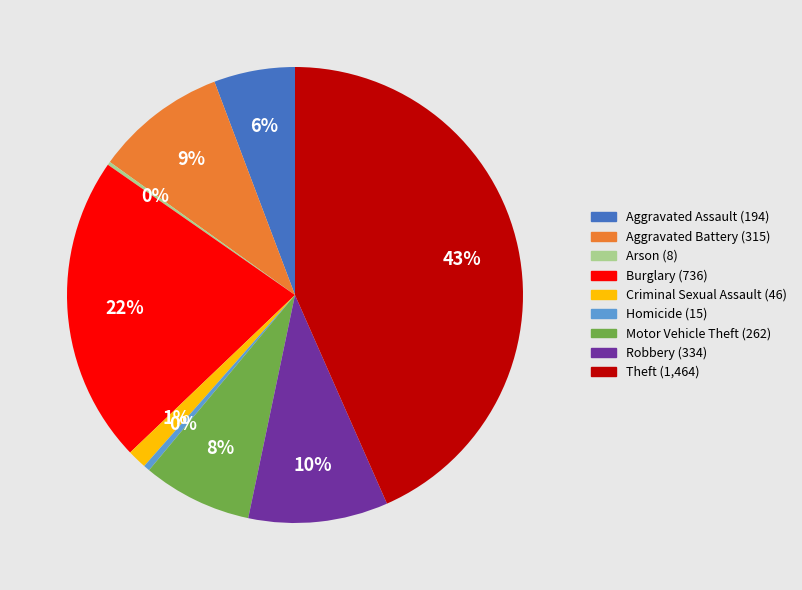

True or false: Homicide accounts for 7% of the total.

False